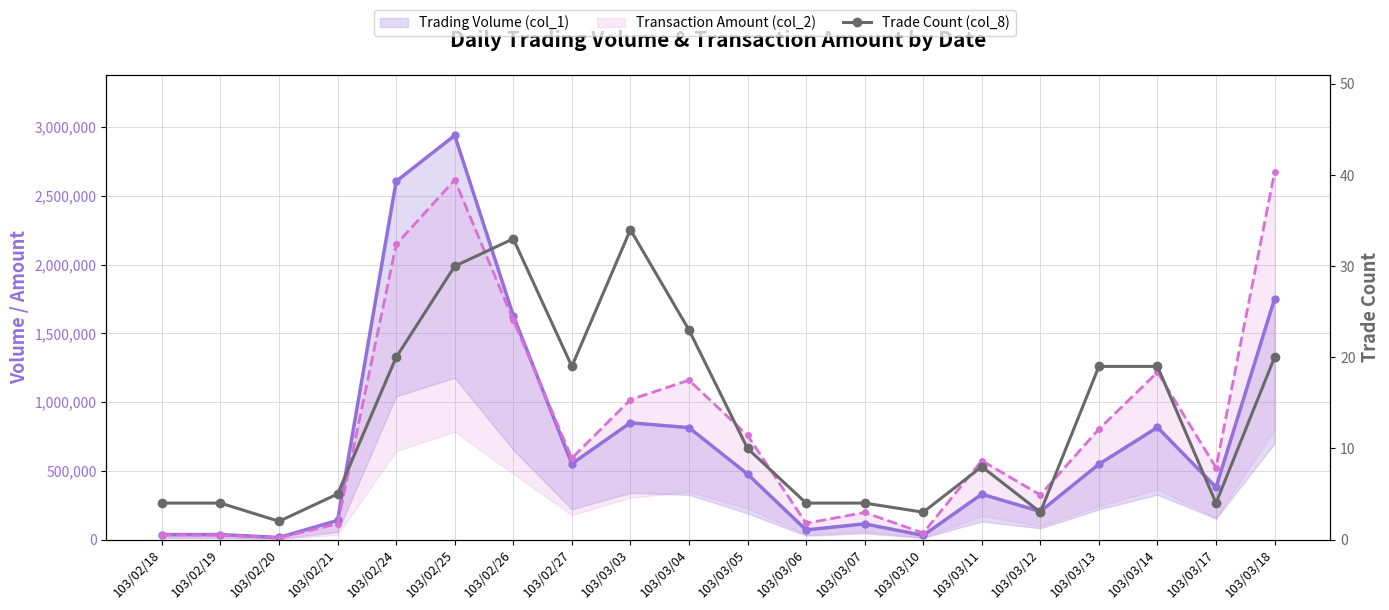

Is it true that Transaction Amount (col_2) equals 803110 at 103/03/13?

True